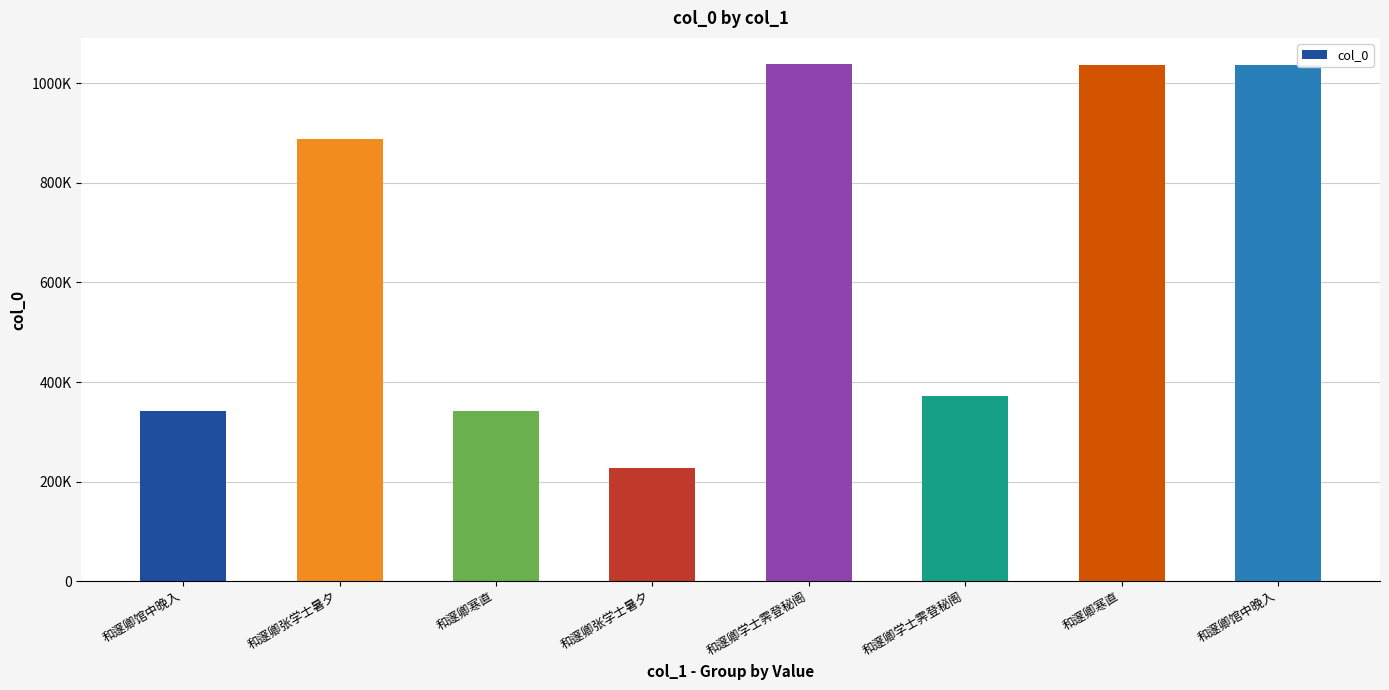

Does the chart contain any negative values?

No